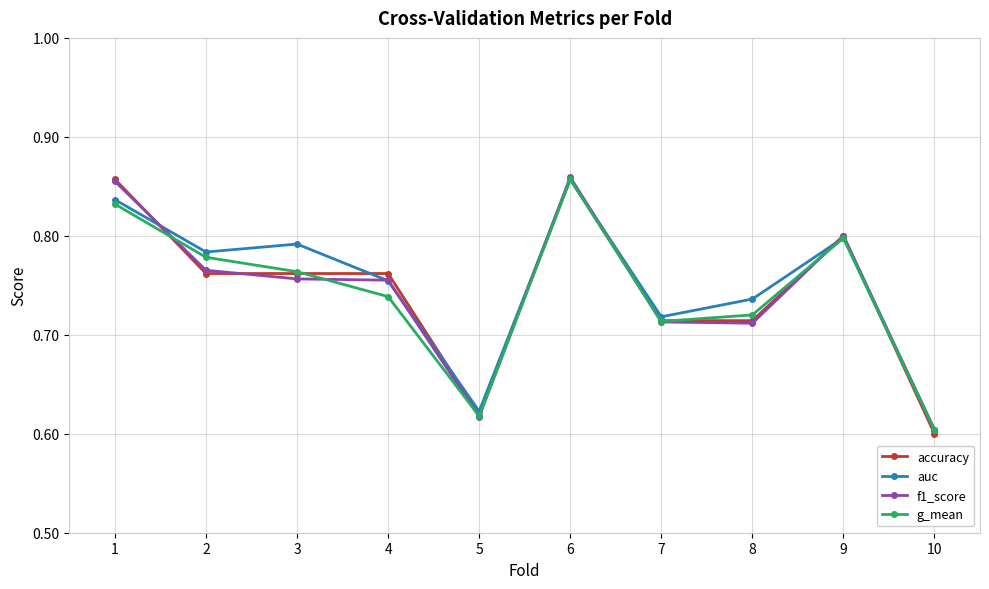

True or false: auc has more than 0 points higher than both neighbors.

True